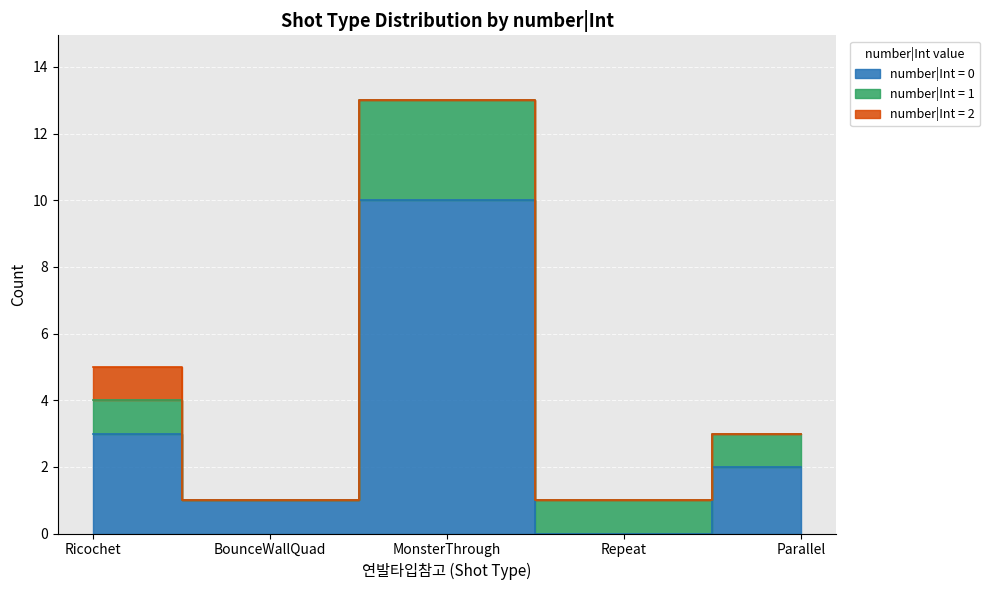

At how many categories does at least one series exceed 9?

1